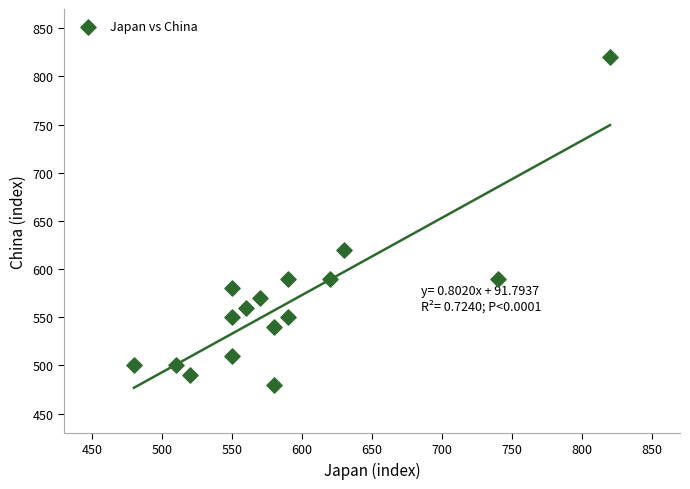

What Y value in the scatter plot is closest to 650?

620